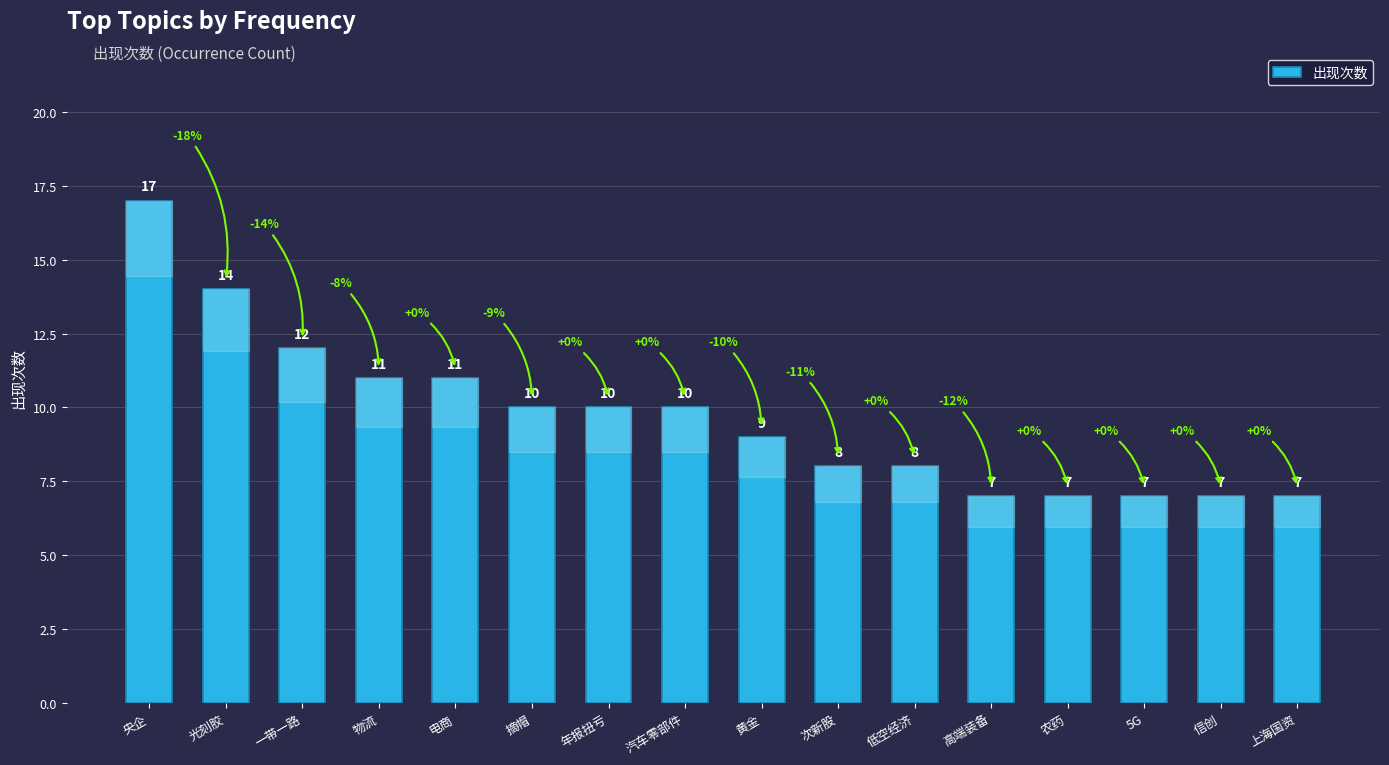

Reading left to right, what are all the values shown in this chart?

17	14	12	11	11	10	10	10	9	8	8	7	7	7	7	7